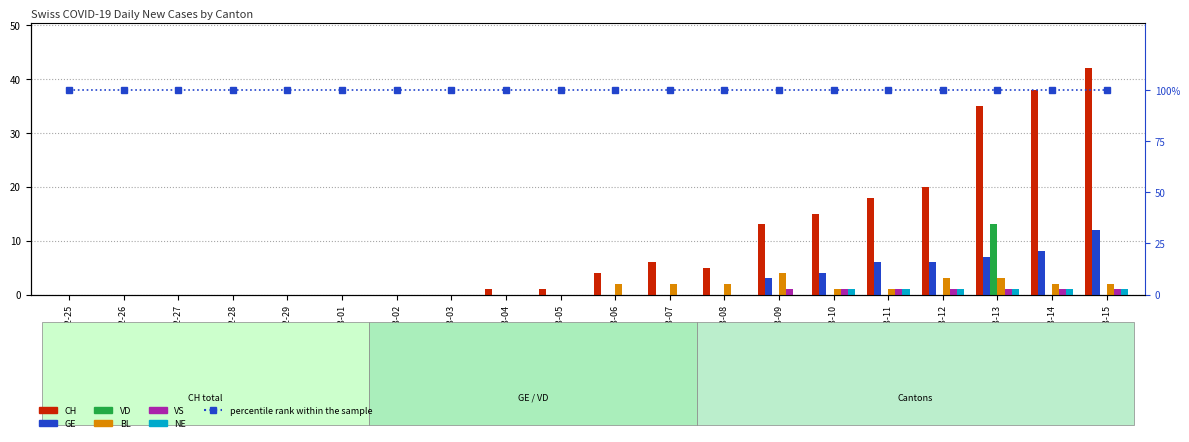

What position from the left is 2020-03-07?

12